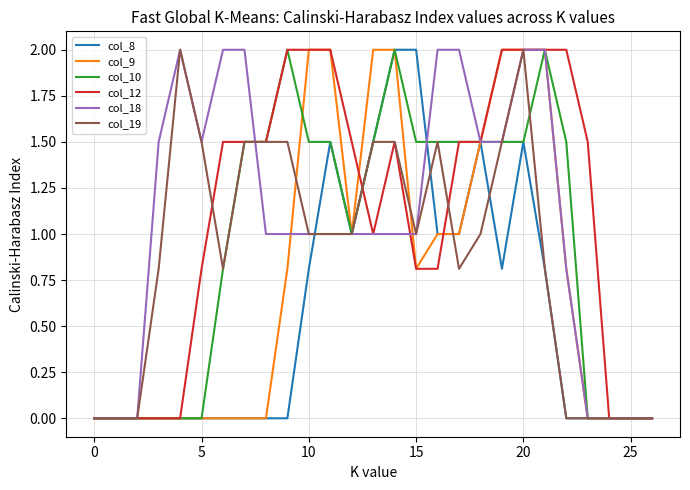

What is the difference between the maximum and minimum values in the col_18 series?

2.0